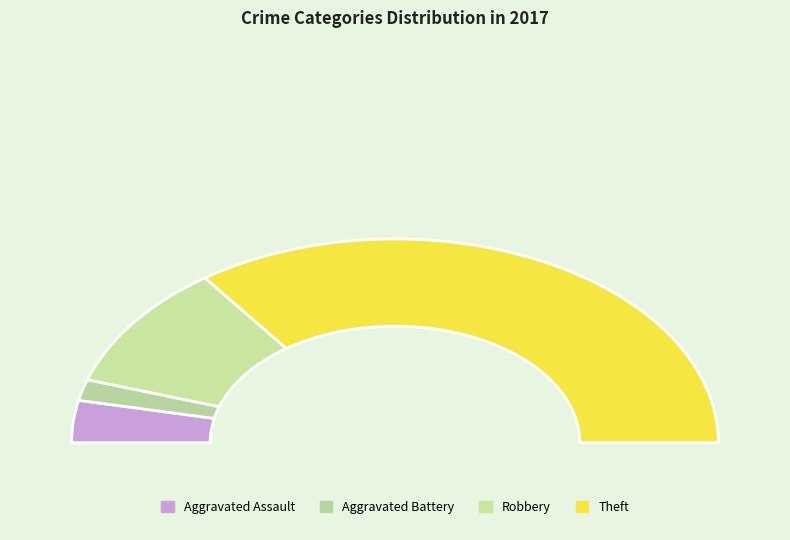

To the nearest percent, what is the average slice percentage?

25%